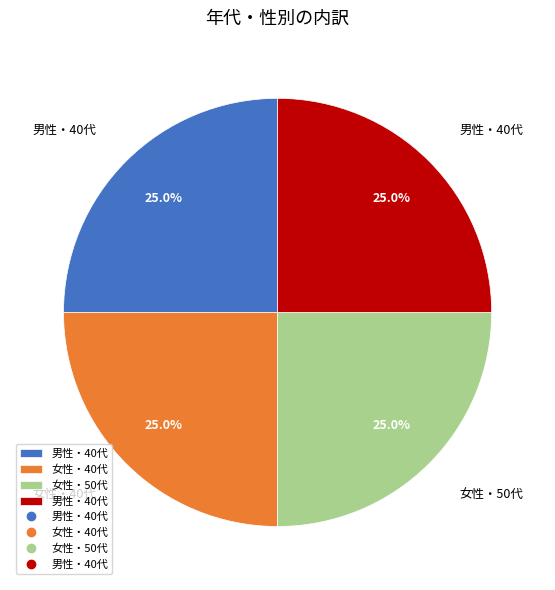

Count the number of slices in the pie.

4